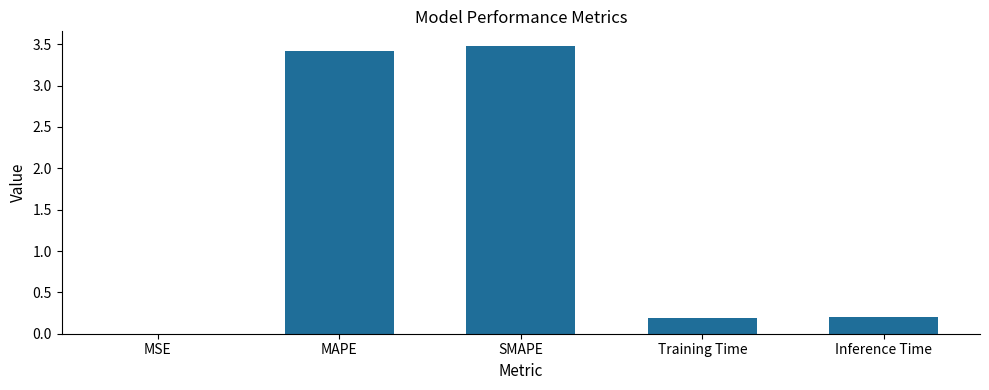

Count the number of categories in the chart.

5